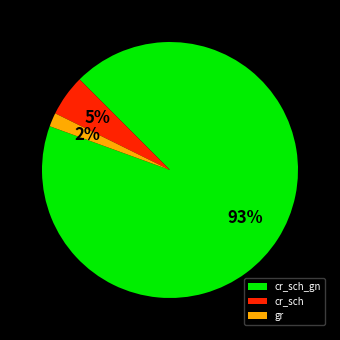

How many segments does this pie chart have?

3